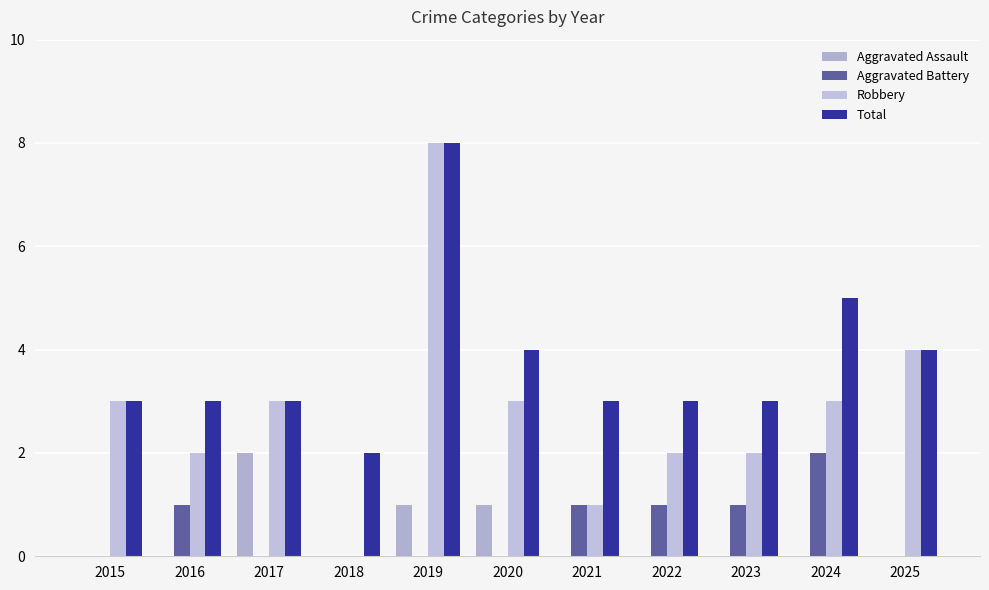

Are the bars grouped side by side (vs. stacked)?

Yes